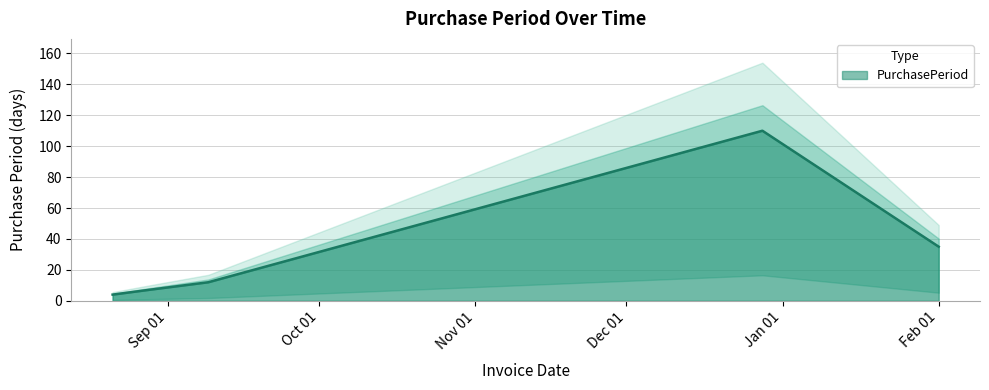

True or false: there are more than 0 points higher than both neighbors.

True